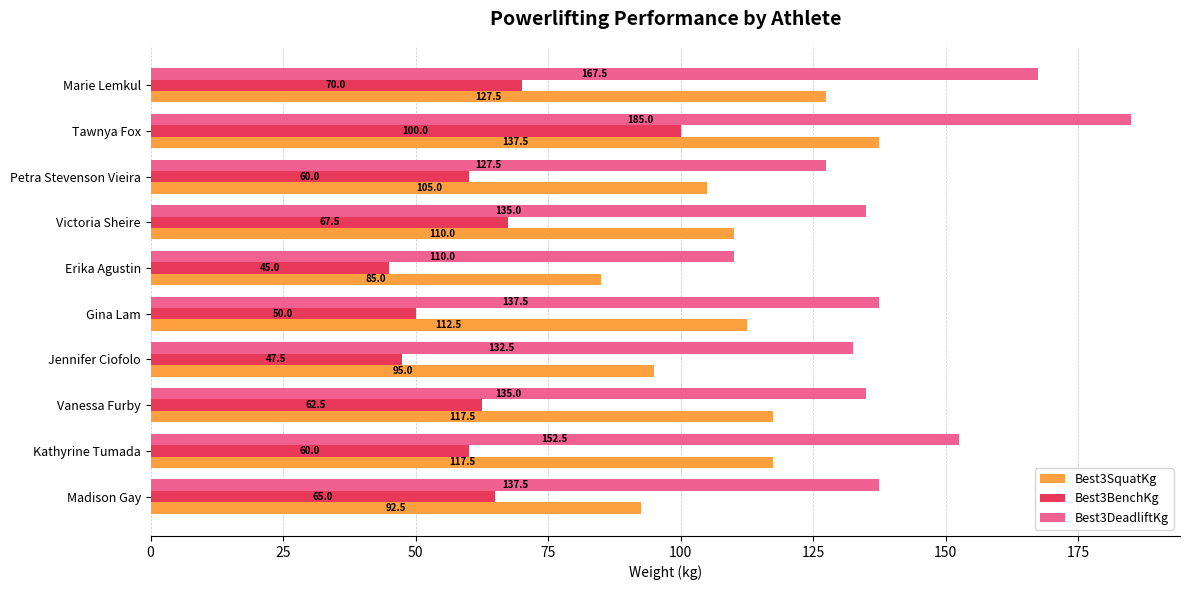

What is the approximate value of Best3BenchKg at Marie Lemkul?

70.0